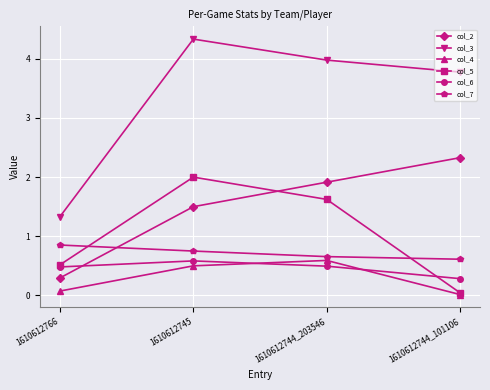

True or false: col_7 and col_4 intersect in this chart.

False